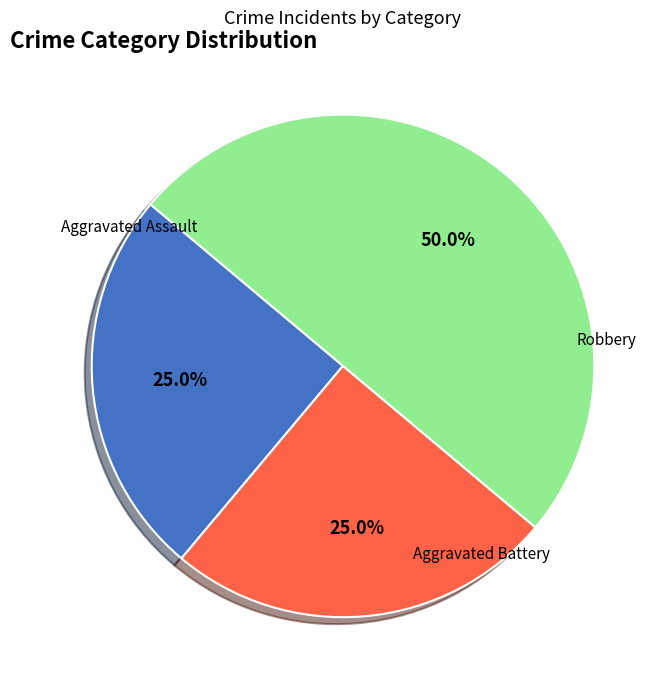

Rank the categories by value from highest to lowest.

Robbery, Aggravated Assault, Aggravated Battery